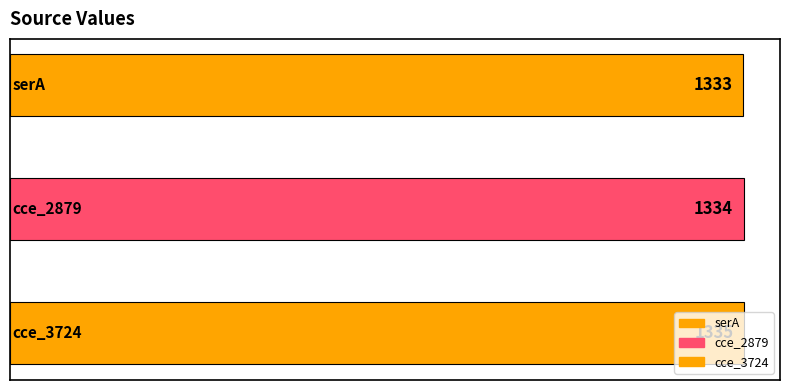

Is it true that the value at cce_2879 is 371?

False